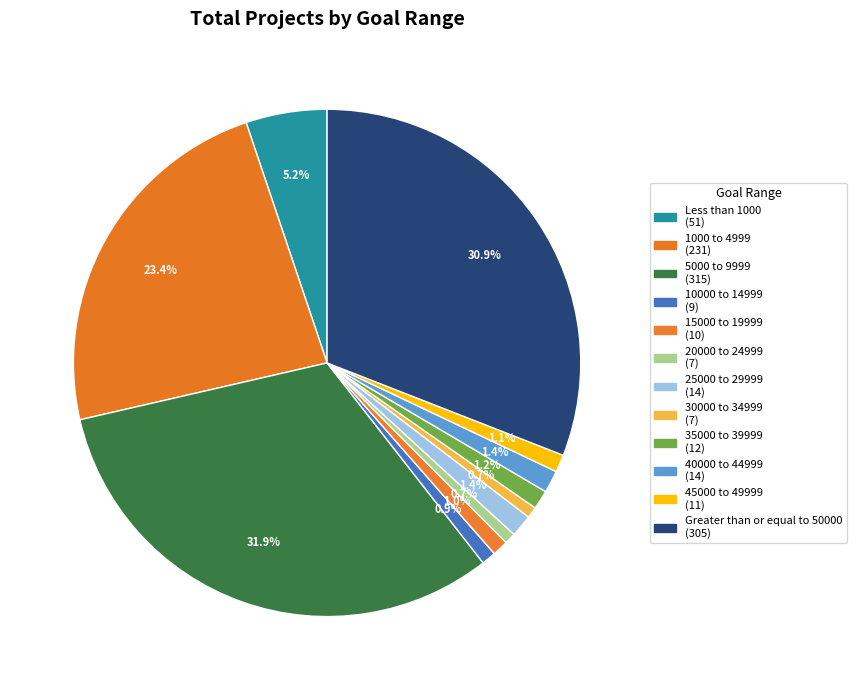

Rank the categories by value from lowest to highest.

20000 to 24999, 30000 to 34999, 10000 to 14999, 15000 to 19999, 45000 to 49999, 35000 to 39999, 25000 to 29999, 40000 to 44999, Less than 1000, 1000 to 4999, Greater than or equal to 50000, 5000 to 9999